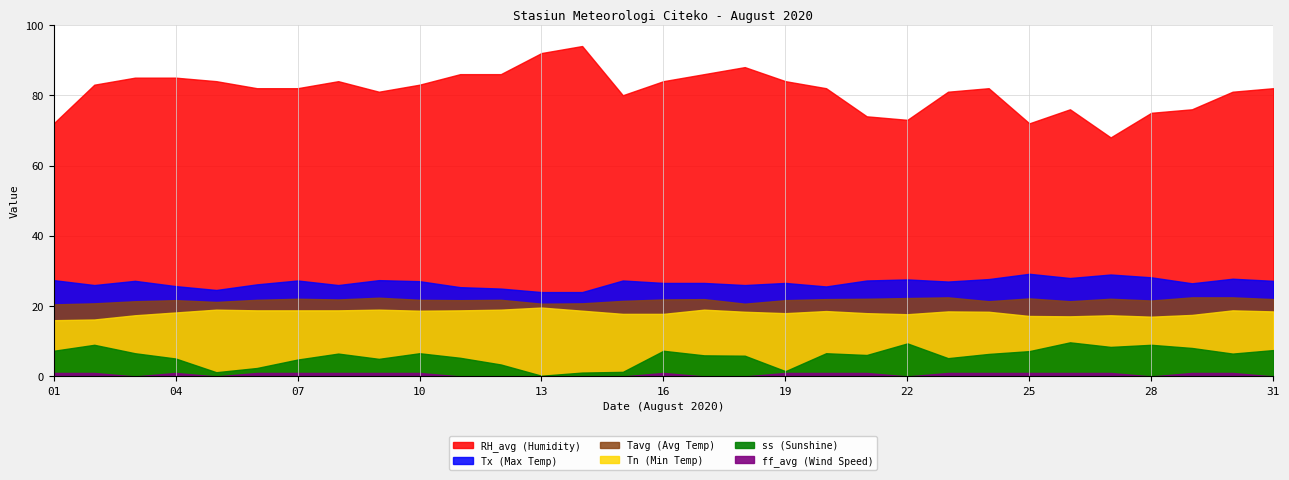

Is it true that Tx (Max Temp) equals 26.6 at 19?

True